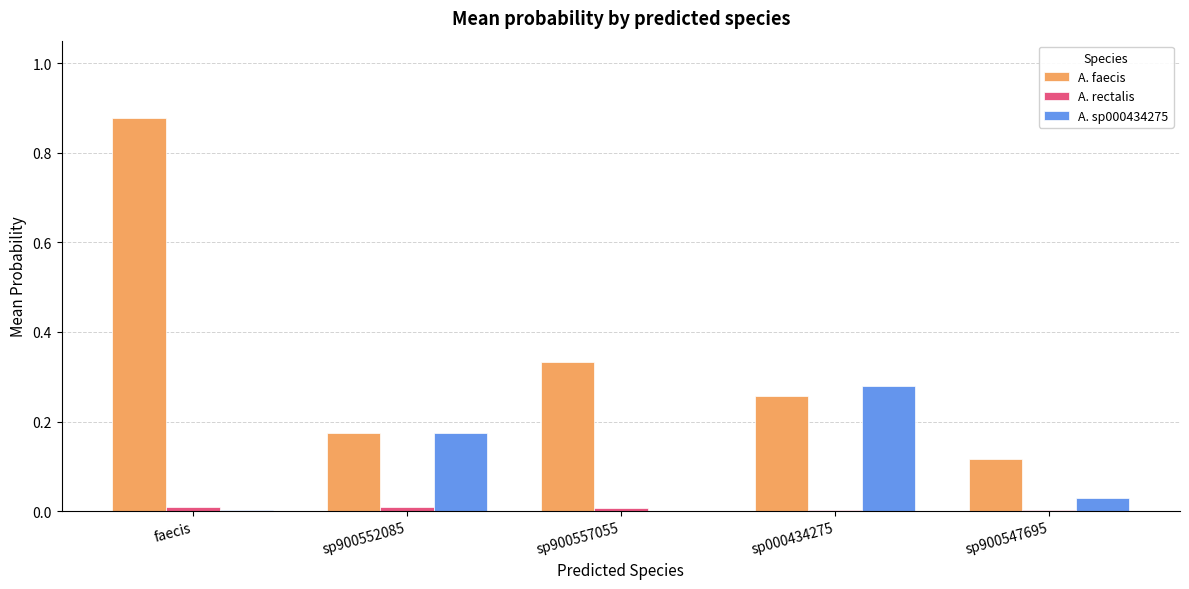

Which series has the largest total across all categories?

A. faecis